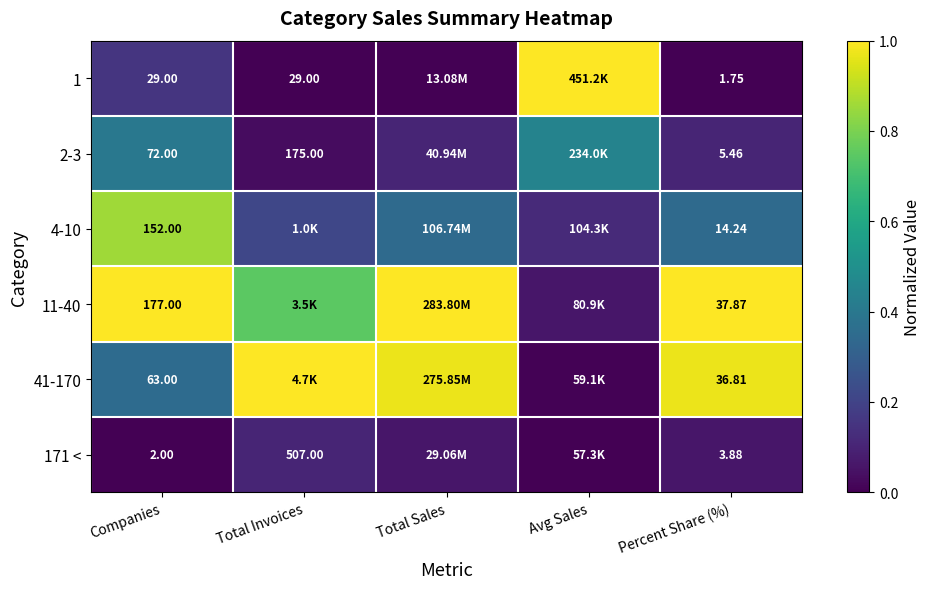

What is the total value across all series at Total Sales?

2.5